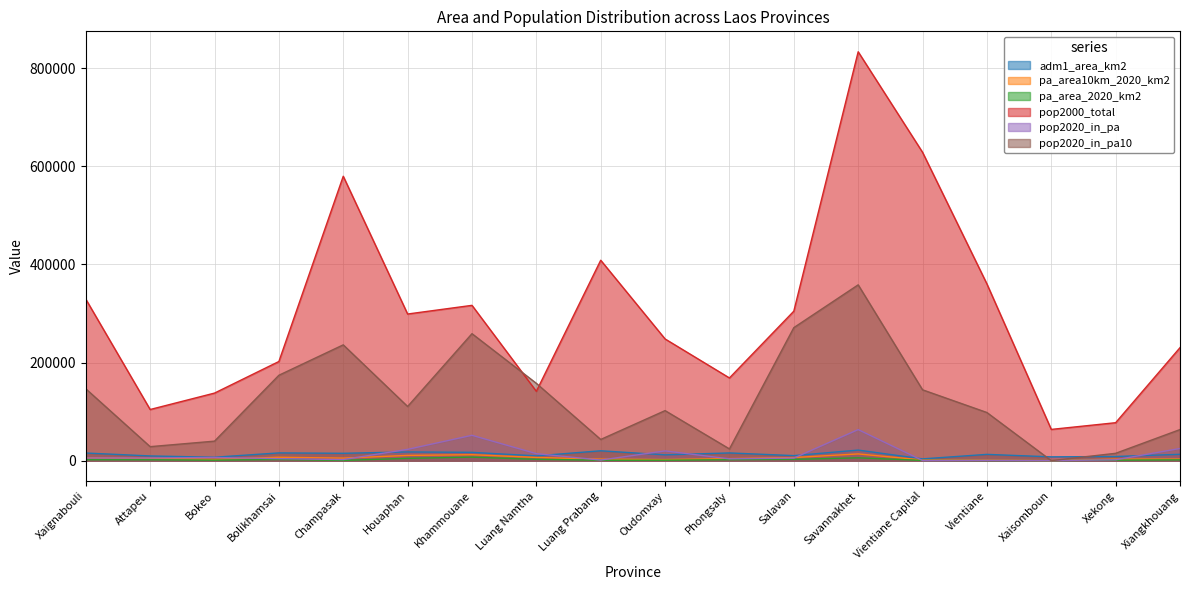

How many interior local valleys does the pa_area10km_2020_km2 series have?

4